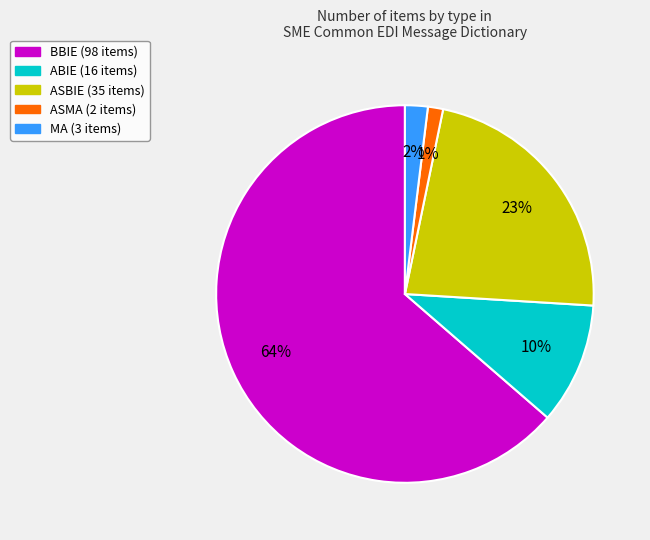

To the nearest percent, what is the average slice percentage?

20%